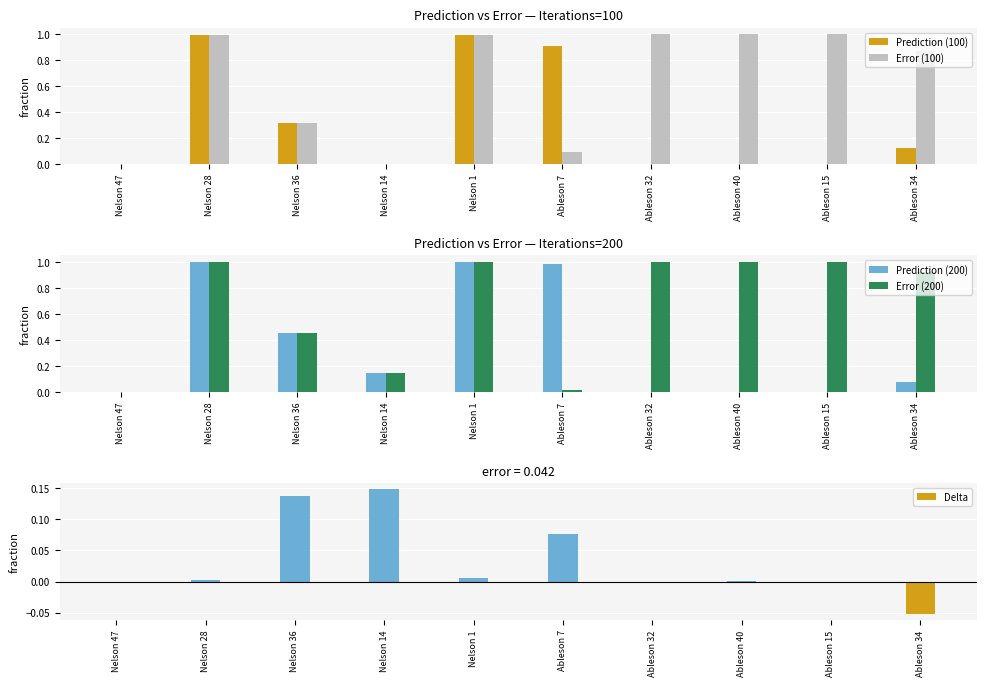

What is the average value of the Prediction (100) series?

0.3